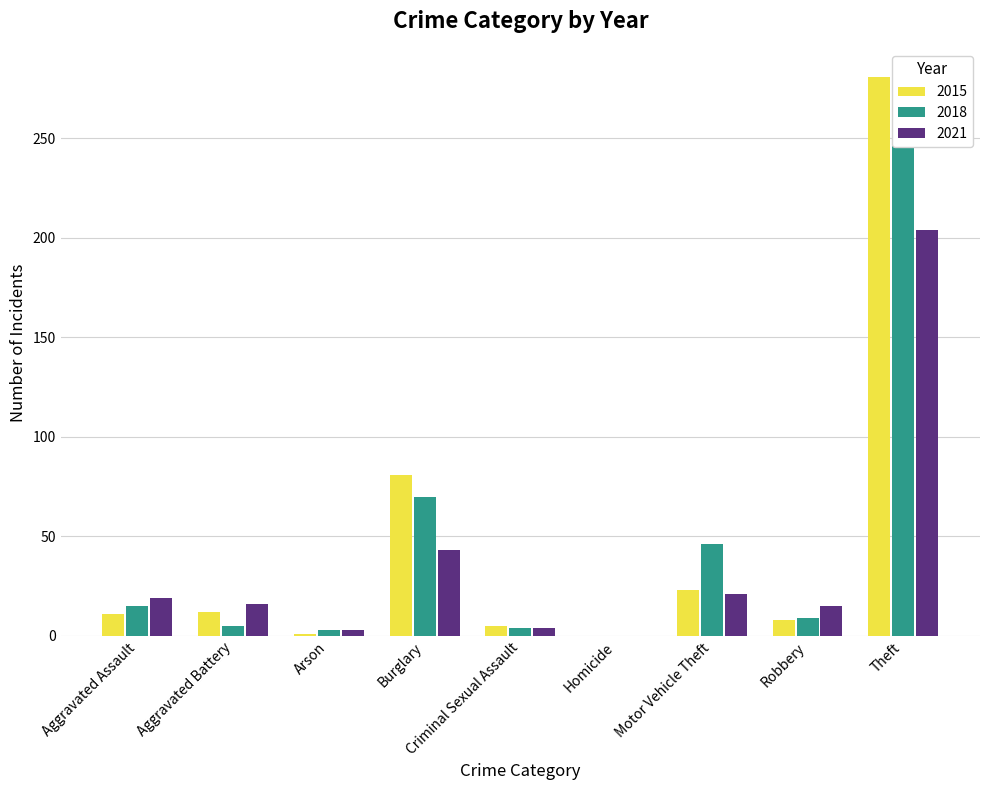

Reading left to right, extract all data points from this chart.

2015: Aggravated Assault=11	Aggravated Battery=12	Arson=1	Burglary=81	Criminal Sexual Assault=5	Homicide=0	Motor Vehicle Theft=23	Robbery=8	Theft=281
2018: Aggravated Assault=15	Aggravated Battery=5	Arson=3	Burglary=70	Criminal Sexual Assault=4	Homicide=0	Motor Vehicle Theft=46	Robbery=9	Theft=277
2021: Aggravated Assault=19	Aggravated Battery=16	Arson=3	Burglary=43	Criminal Sexual Assault=4	Homicide=0	Motor Vehicle Theft=21	Robbery=15	Theft=204